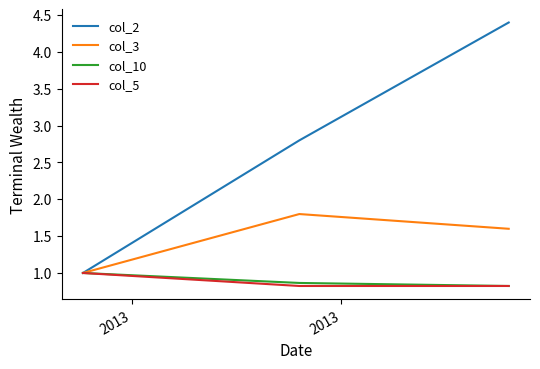

What is the lowest value of the col_2 series?

1.0